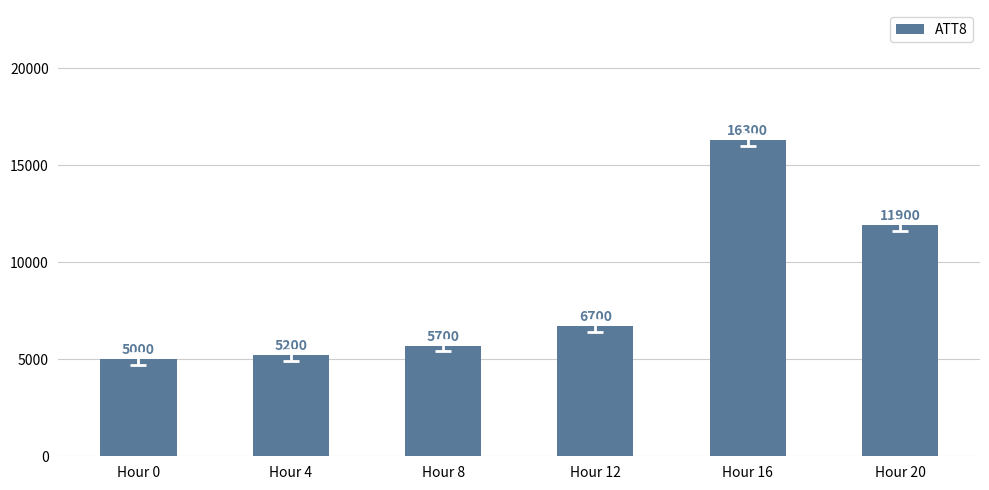

What is the ratio of the value at Hour 0 to the value at Hour 20?

0.4